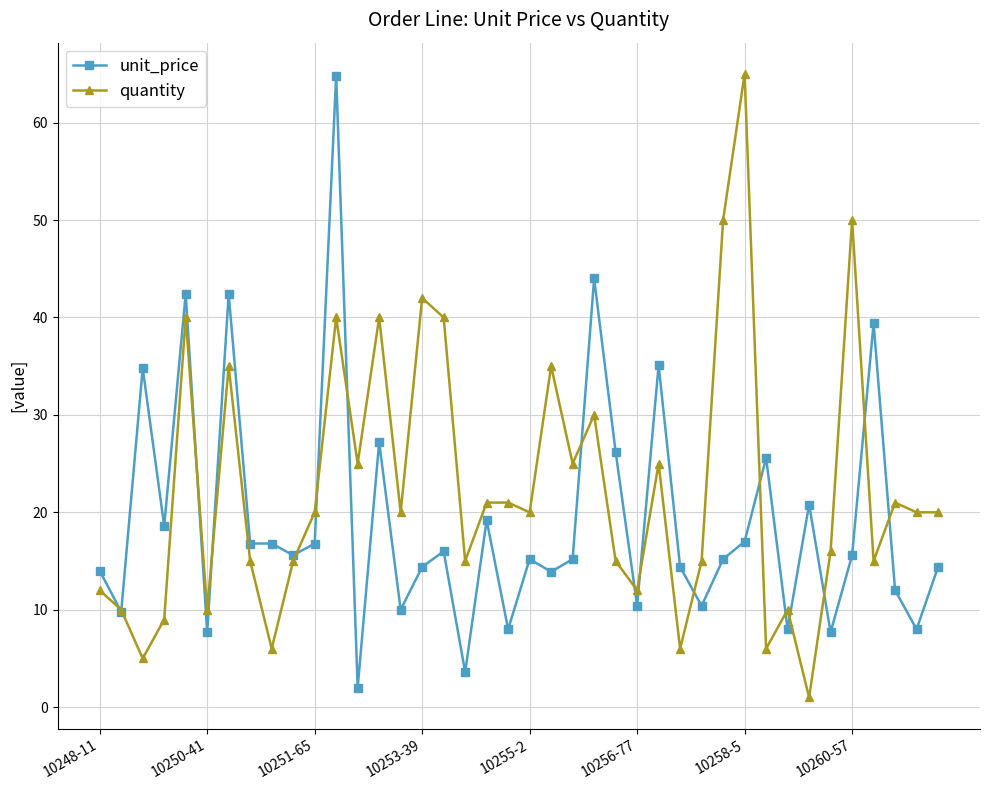

What is the value of the quantity point at the 22nd from the left?

35.0